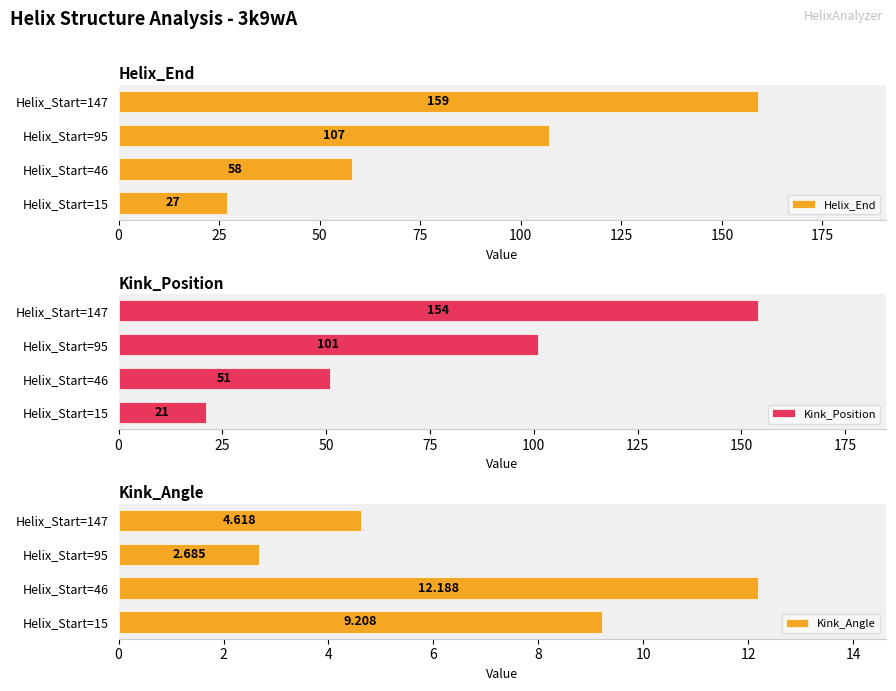

At how many categories does at least one series exceed 30?

3